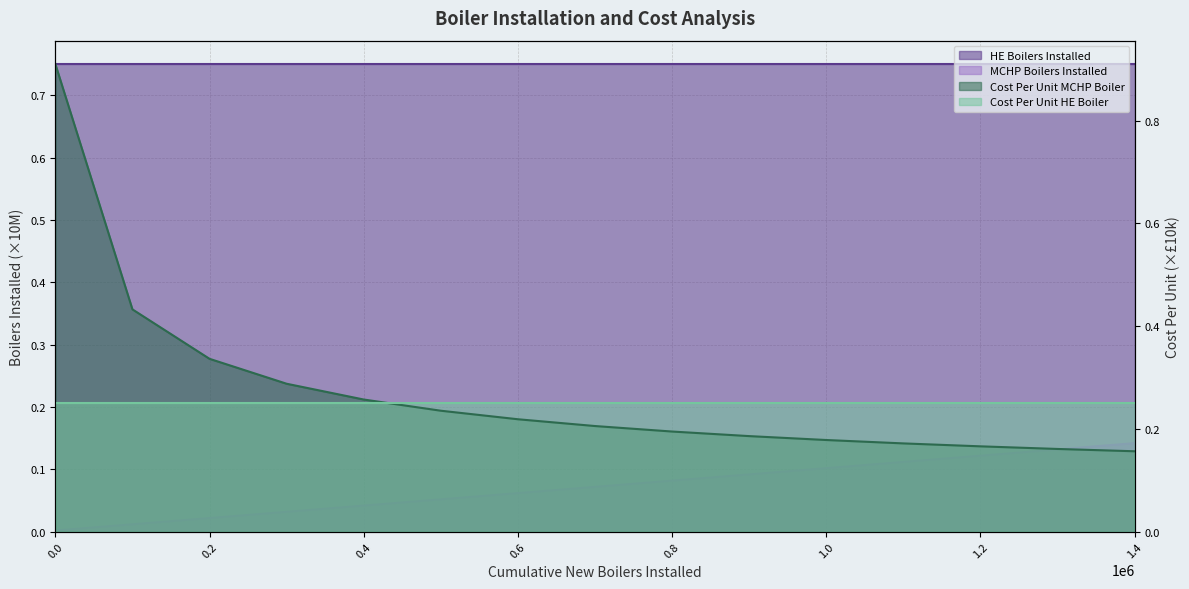

True or false: MCHP Boilers Installed has more than 0 points higher than both neighbors.

False